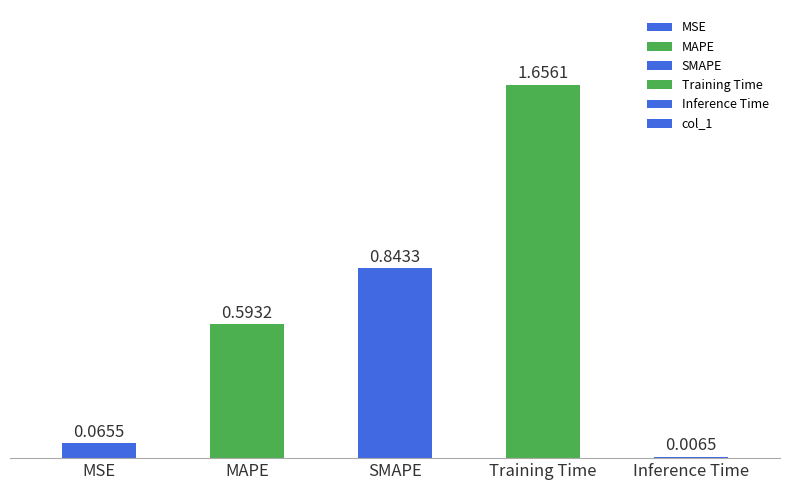

What is the change in value from MAPE to SMAPE?

+0.3